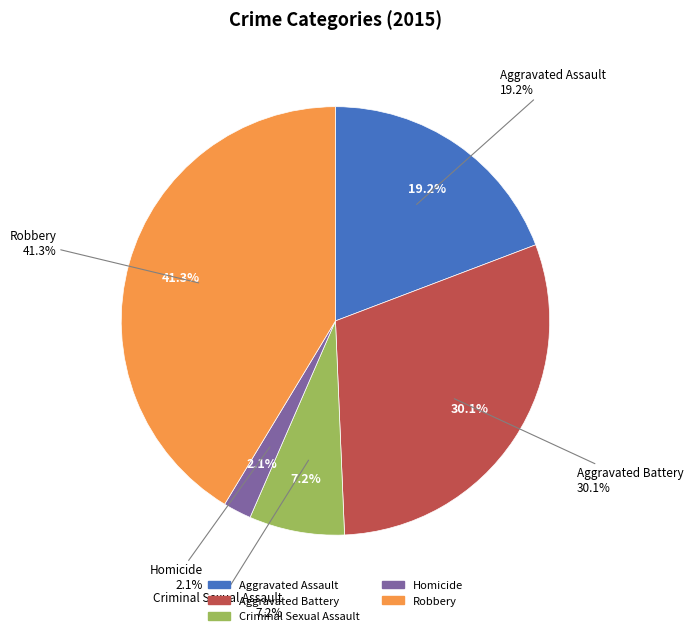

Does Criminal Sexual Assault account for over 50% of the chart?

No